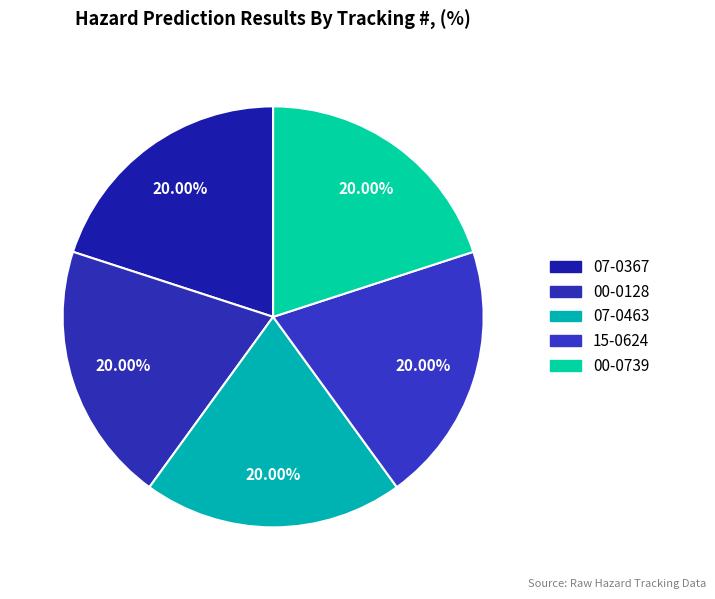

Do 07-0367 and 07-0463 together represent more than half of the pie?

No